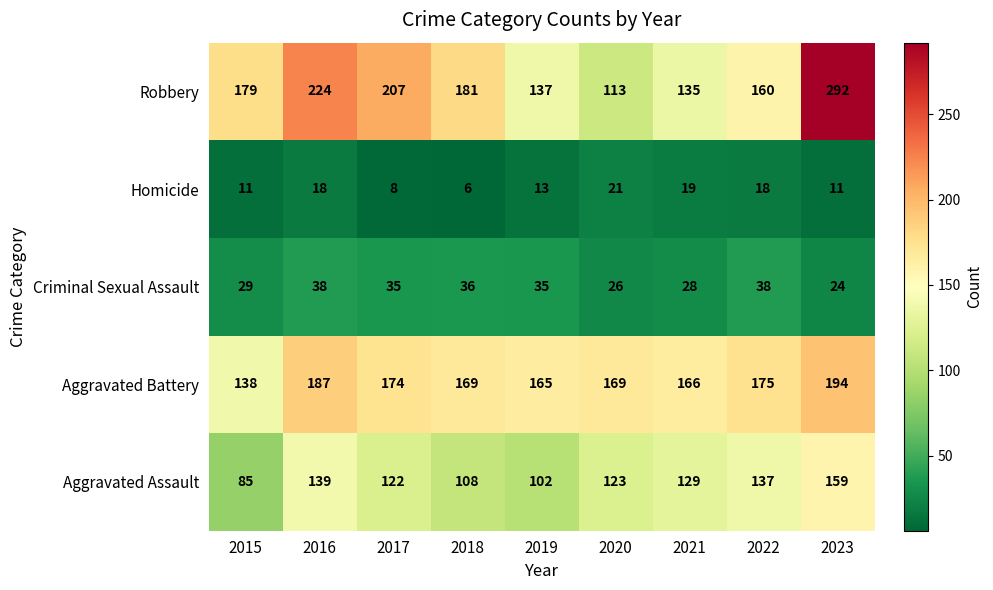

How many values in the Criminal Sexual Assault series are below 35?

4